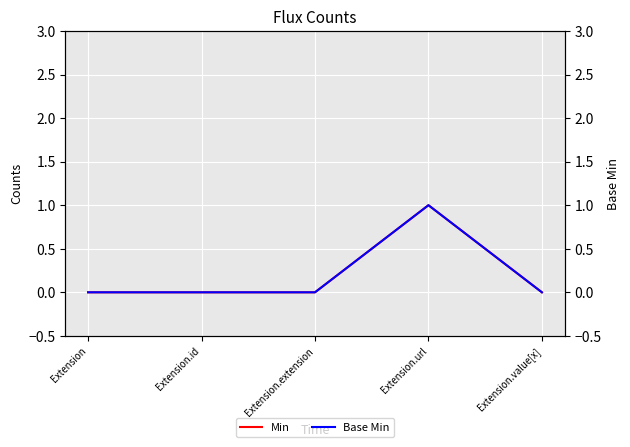

What are all the series names shown in the legend?

Min, Base Min